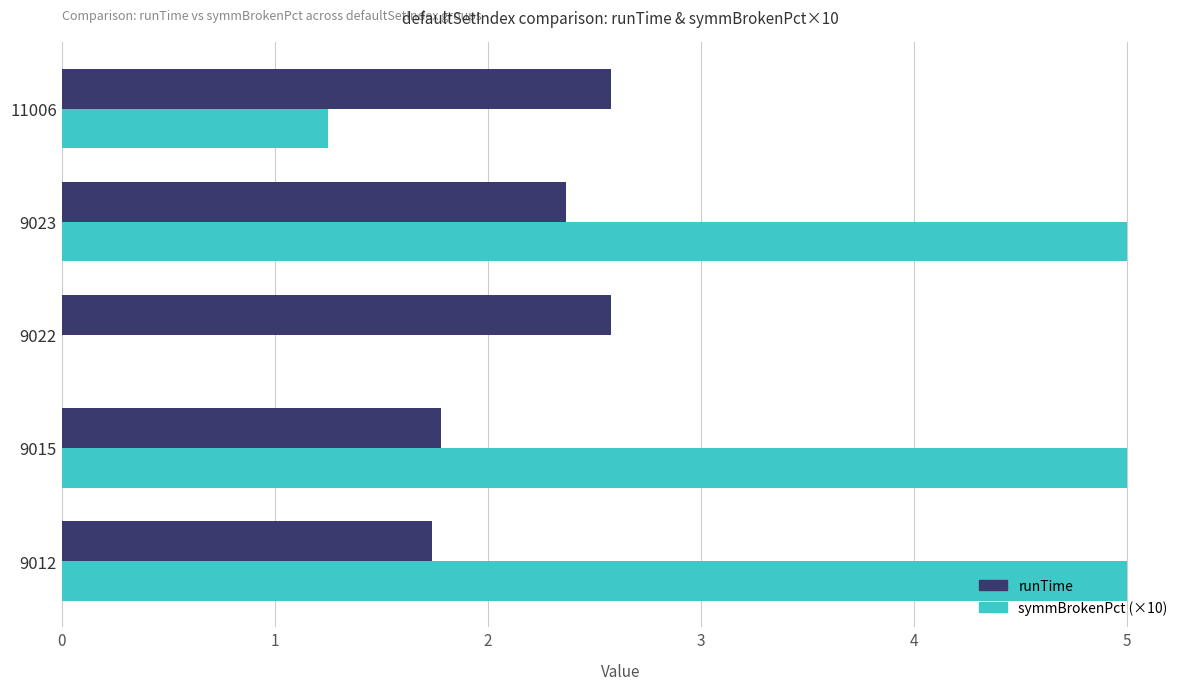

What are all the series names shown in the legend?

runTime, symmBrokenPct (×10)